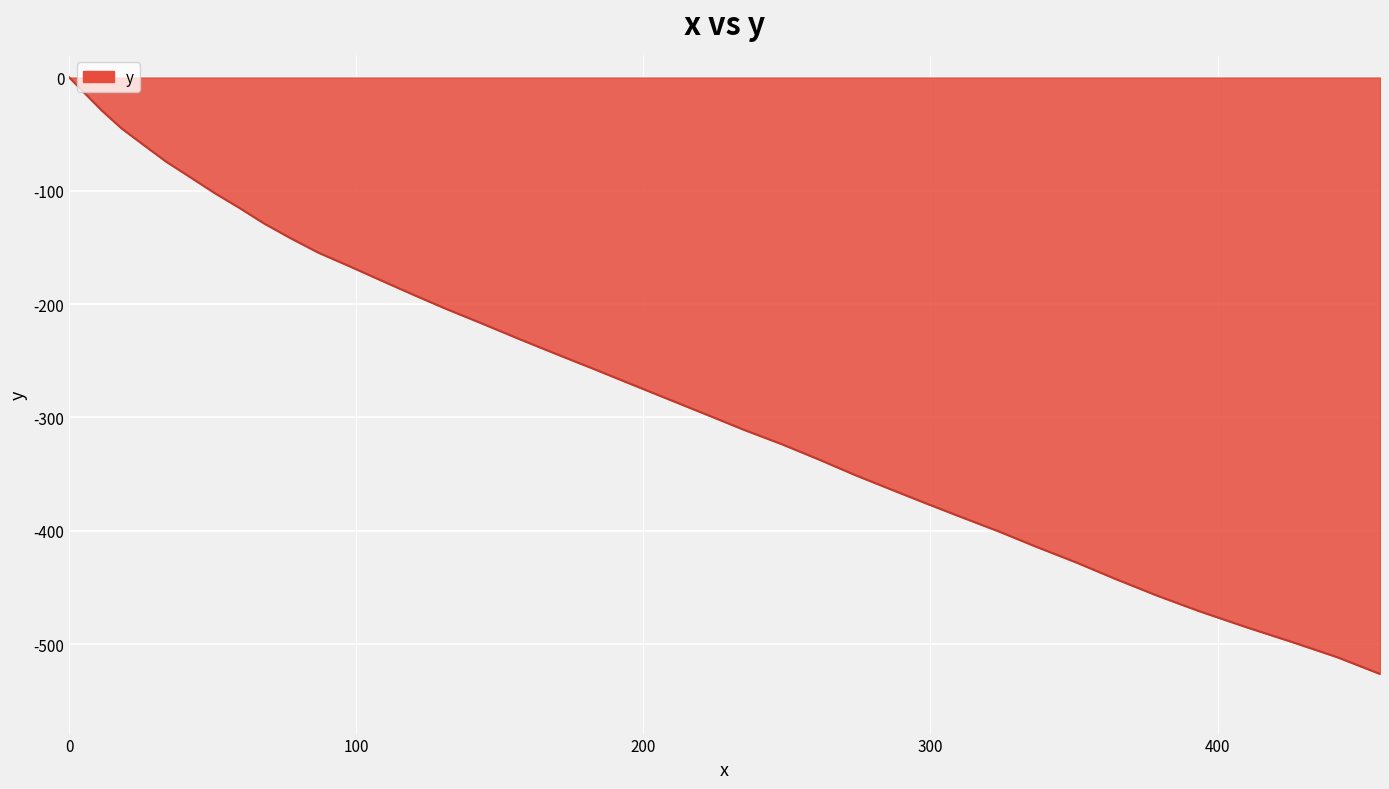

Count the number of data series in this chart.

1